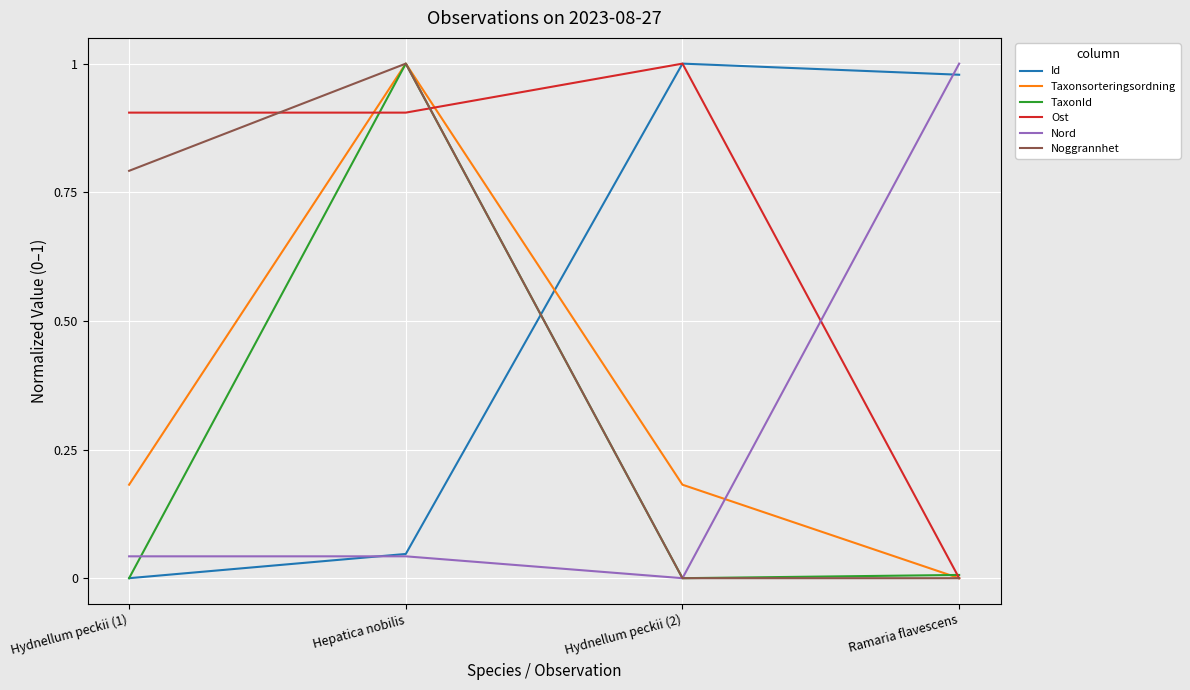

Is it true that Ost equals 0.5 at Ramaria flavescens?

False